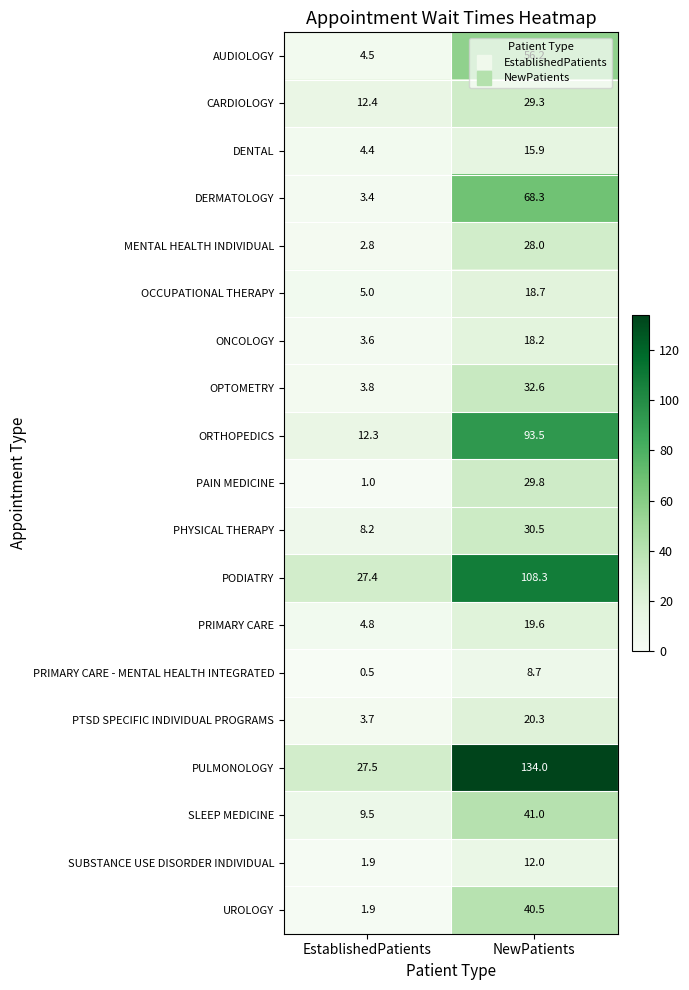

The value of OCCUPATIONAL THERAPY at EstablishedPatients is 5.0. True or false?

True